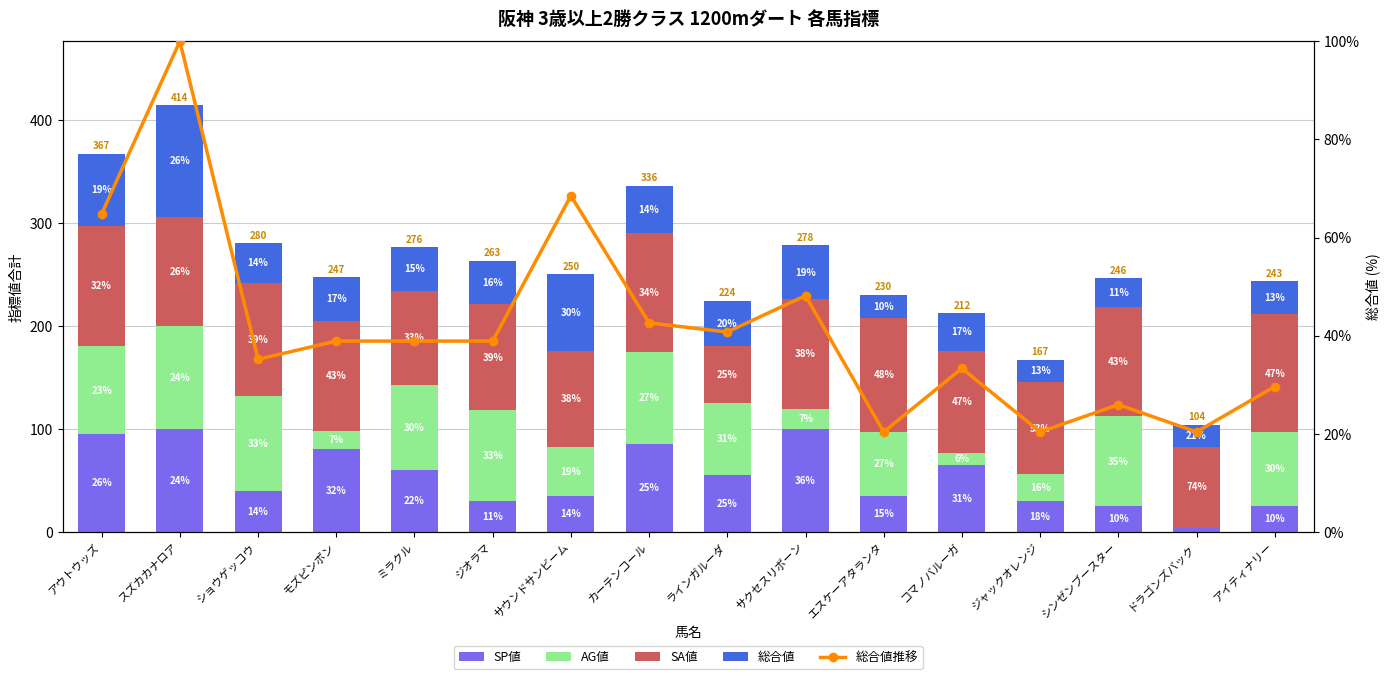

Is the value of 総合値推移 at ショウゲッコウ greater than the value of SA値 at サウンドサンビーム?

No